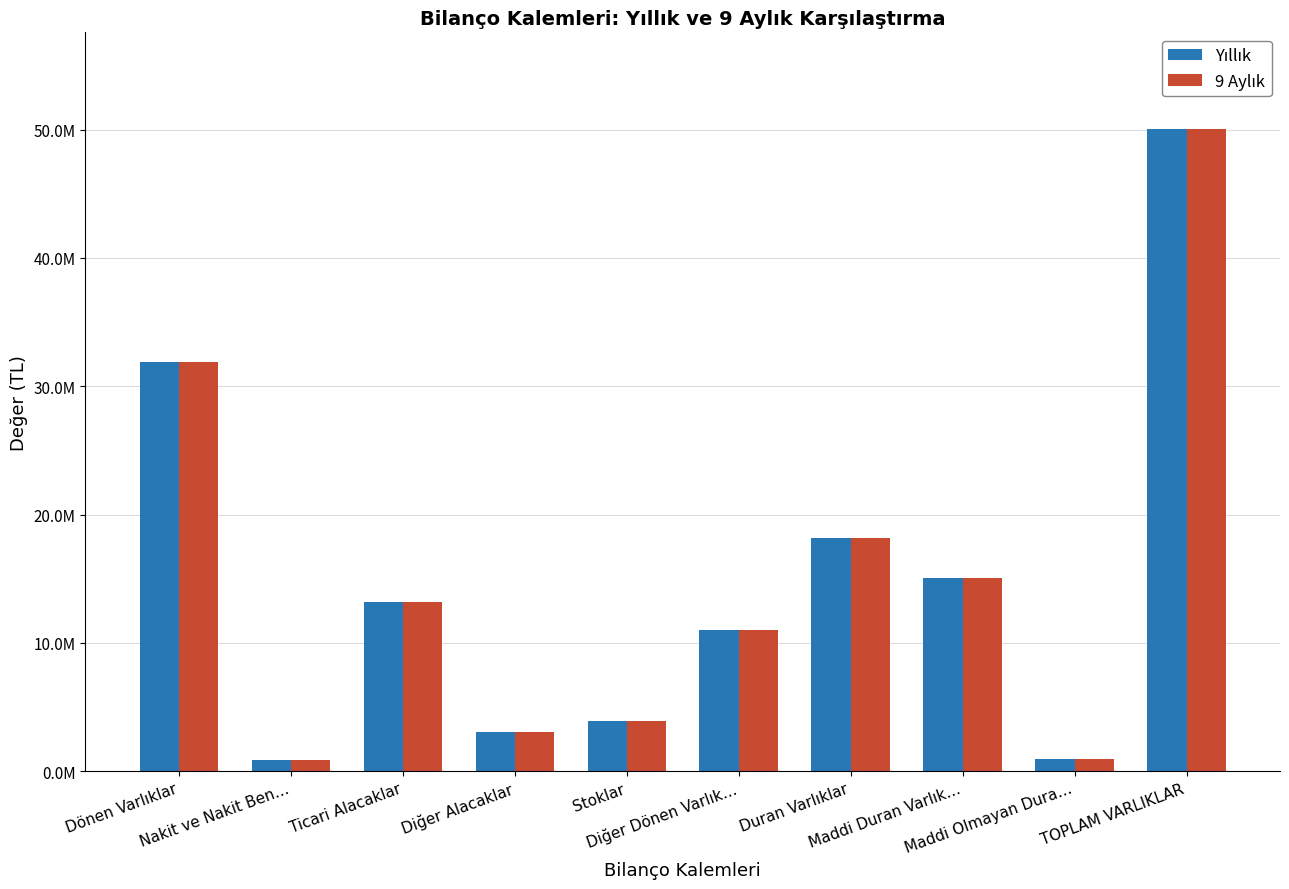

Does the chart contain any negative values?

No